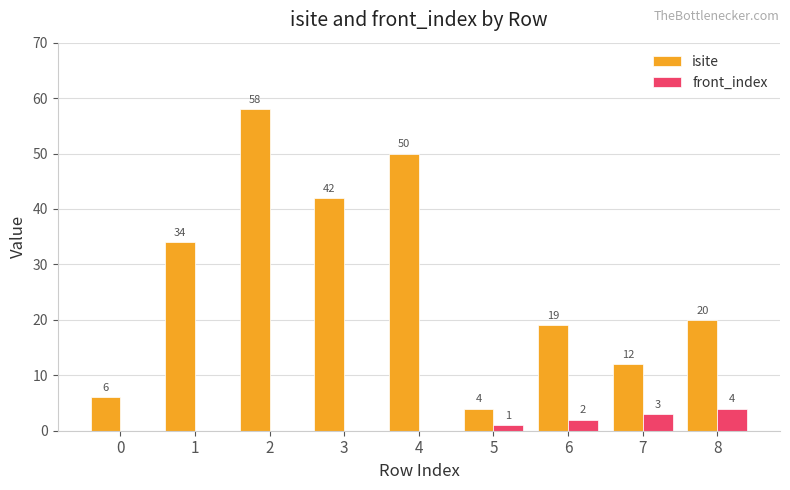

What is the spread (max minus min) of values at 8?

16